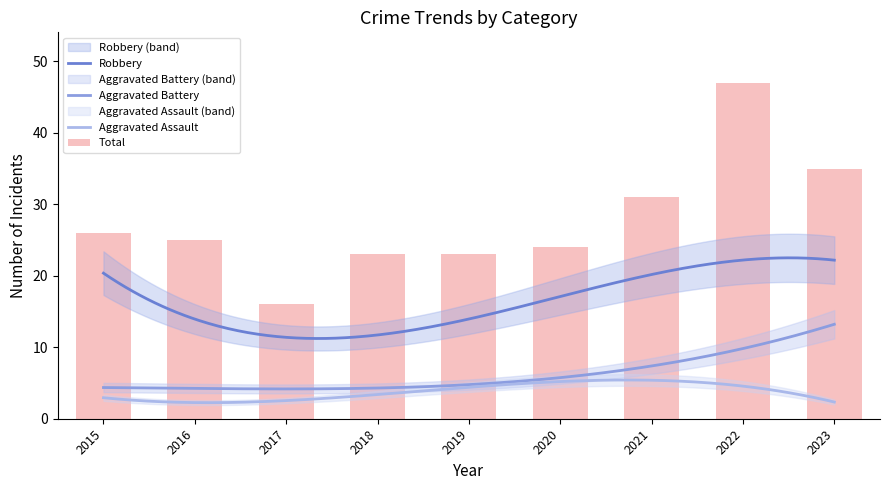

What is the highest value of the Aggravated Battery series?

13.2